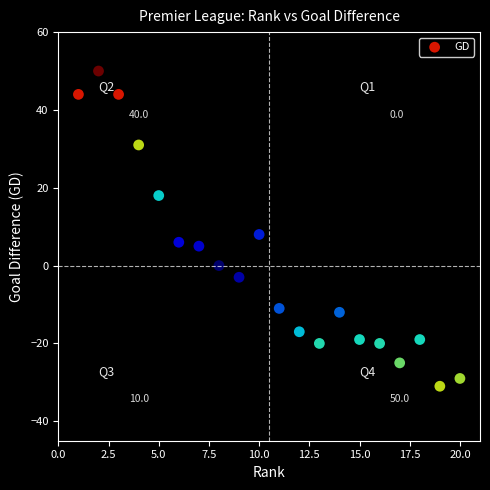

What is the range of X values (max minus min)?

19